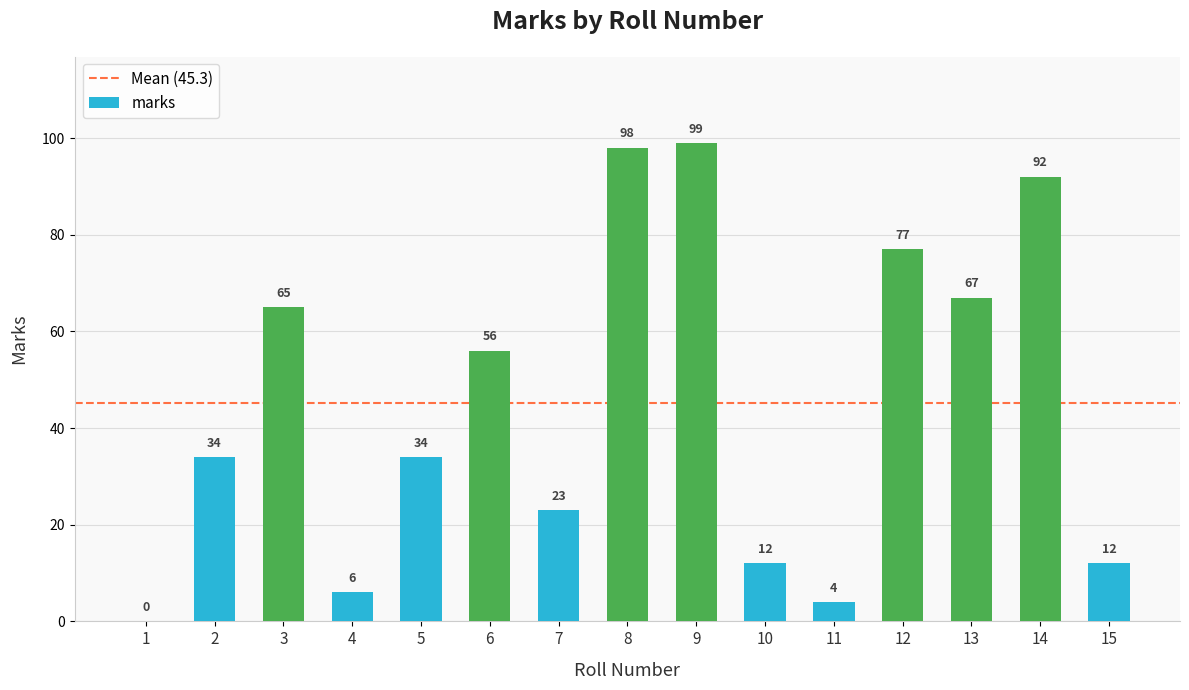

Are the bars horizontal?

No